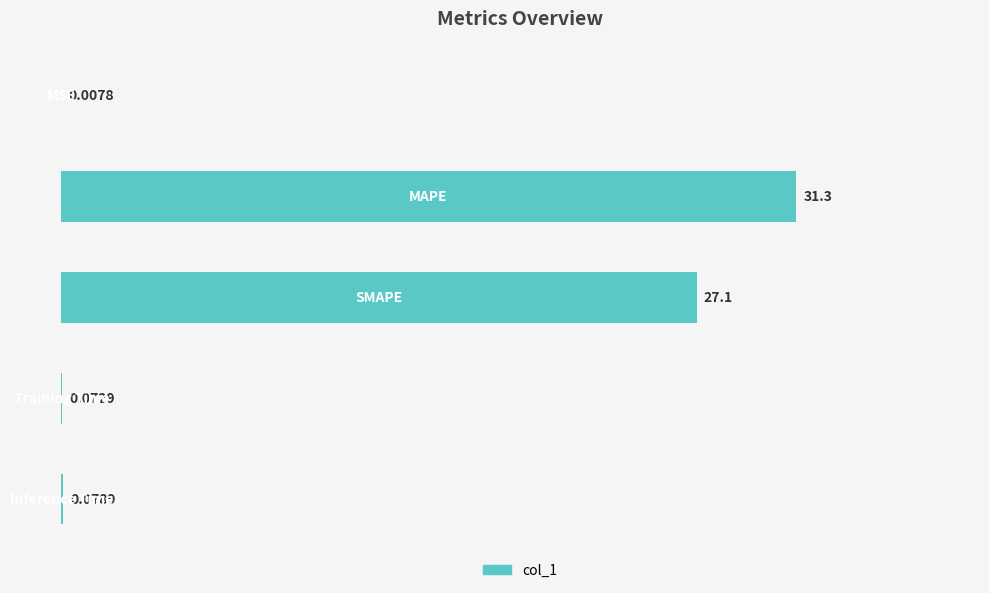

What is the sum of all values?

58.5